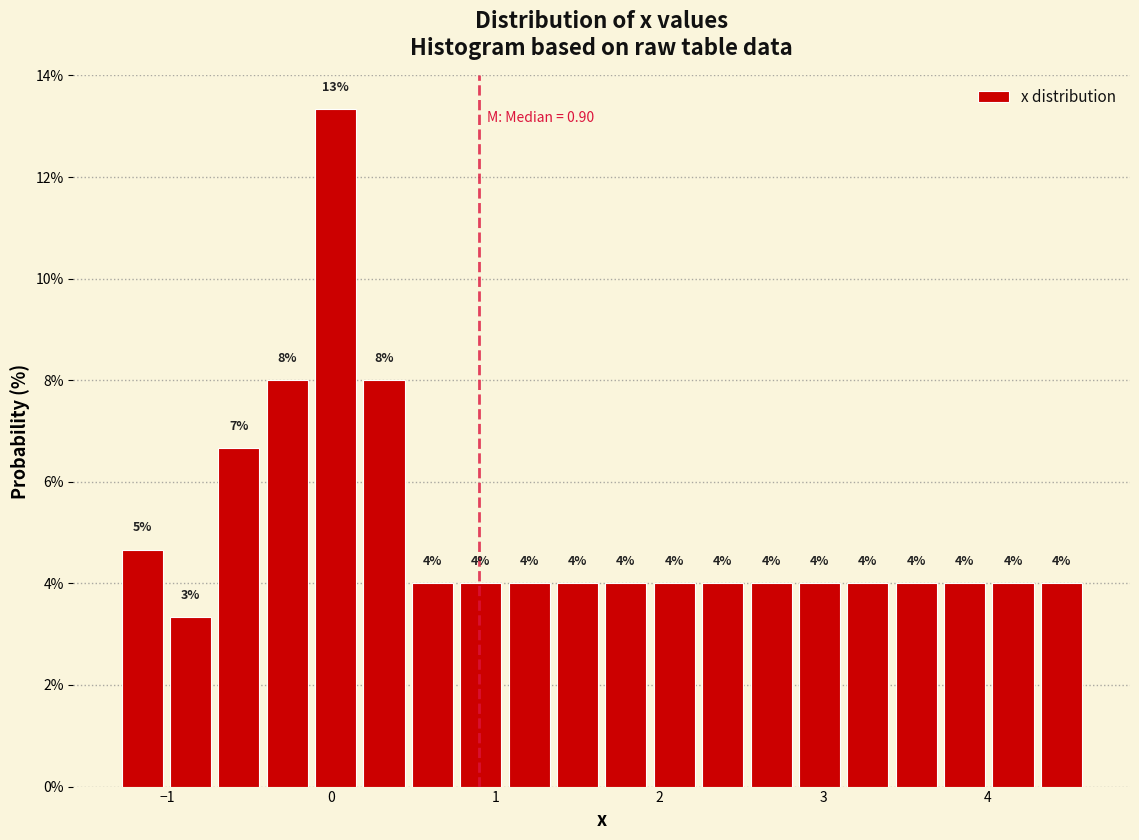

Around what value on the x-axis is the tallest bar? Give the approximate position of its centre, as read against the axis.

0.0